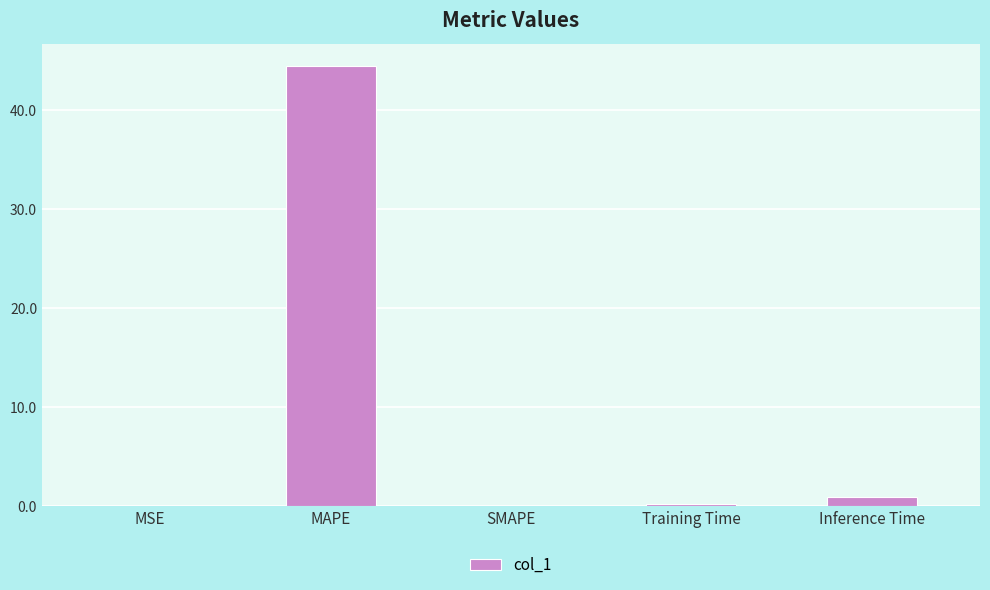

Which label corresponds to the largest value in the chart?

MAPE